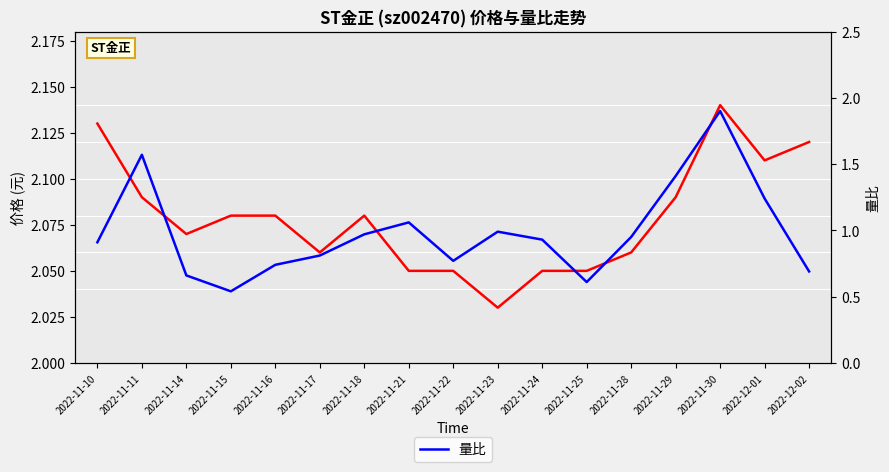

What is the value of the 量比 point at the 8th from the left?

1.1